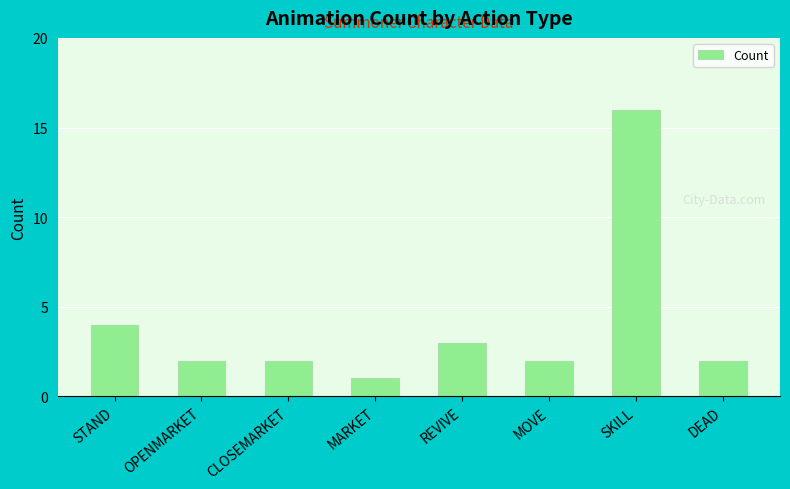

What value does the data have at STAND?

4